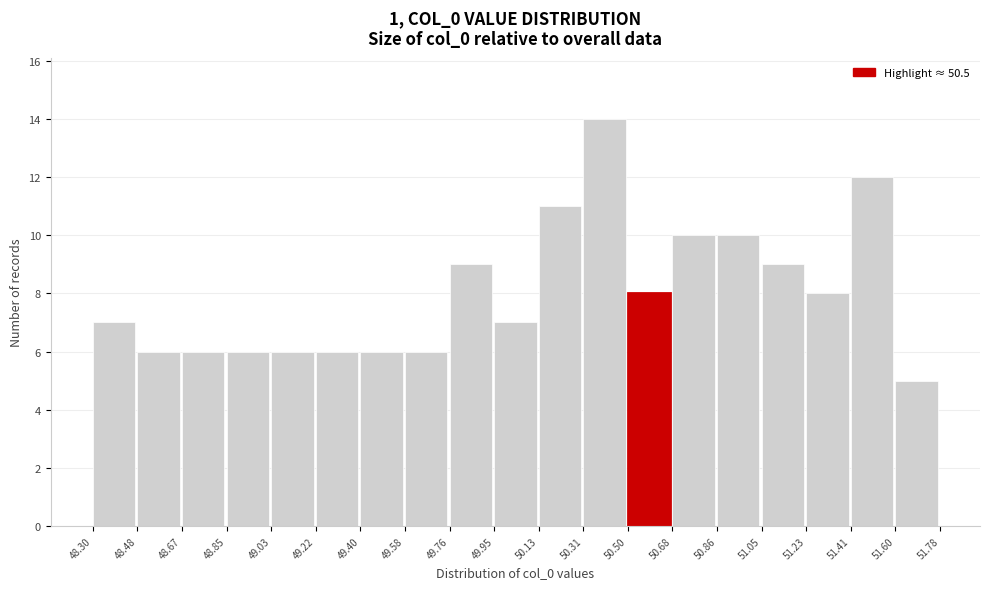

Reading left to right, list every bar in this chart as the range it spans on the x-axis followed by its height. The values are not printed on the chart, so give them approximately, as read against the axis.

48.30 to 48.48: 7
48.48 to 48.67: 6
48.67 to 48.85: 6
48.85 to 49.03: 6
49.03 to 49.22: 6
49.22 to 49.40: 6
49.40 to 49.58: 6
49.58 to 49.76: 6
49.76 to 49.95: 9
49.95 to 50.13: 7
50.13 to 50.31: 11
50.31 to 50.50: 14
50.50 to 50.68: 8
50.68 to 50.86: 10
50.86 to 51.05: 10
51.05 to 51.23: 9
51.23 to 51.41: 8
51.41 to 51.60: 12
51.60 to 51.78: 5